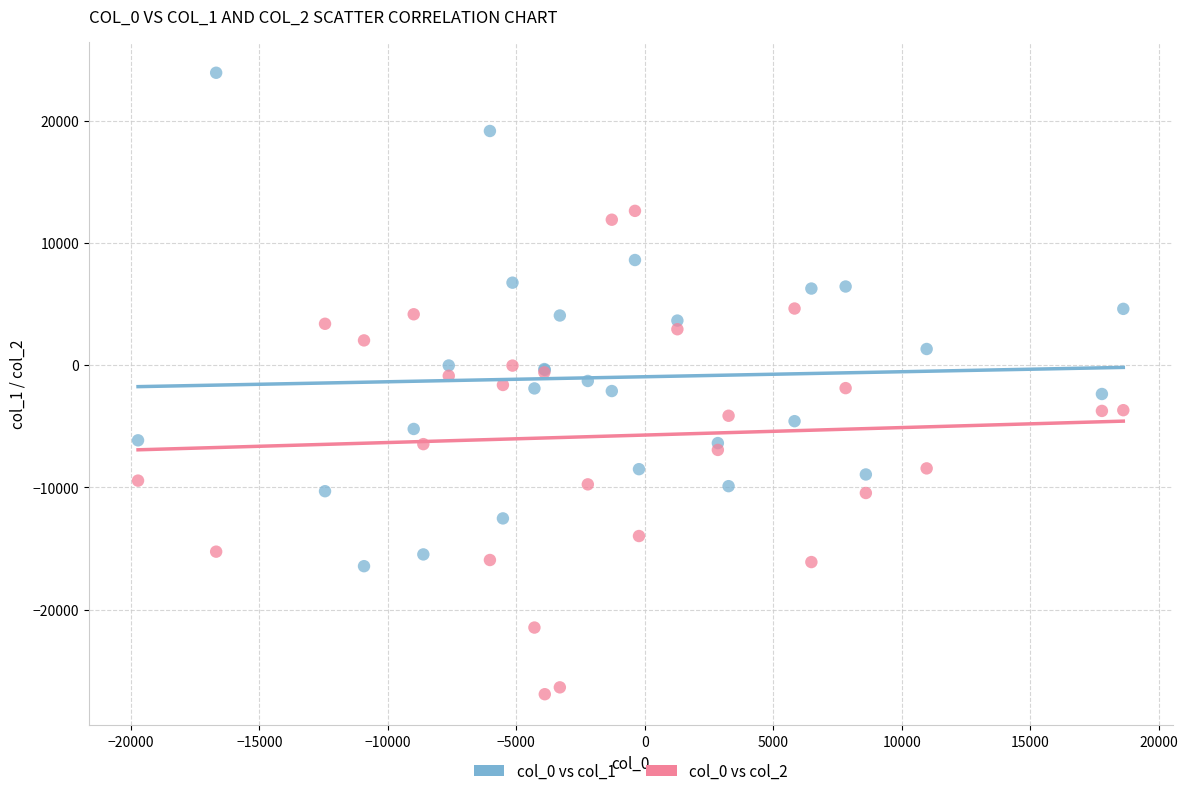

Which series reaches the maximum Y coordinate?

col_0 vs col_1